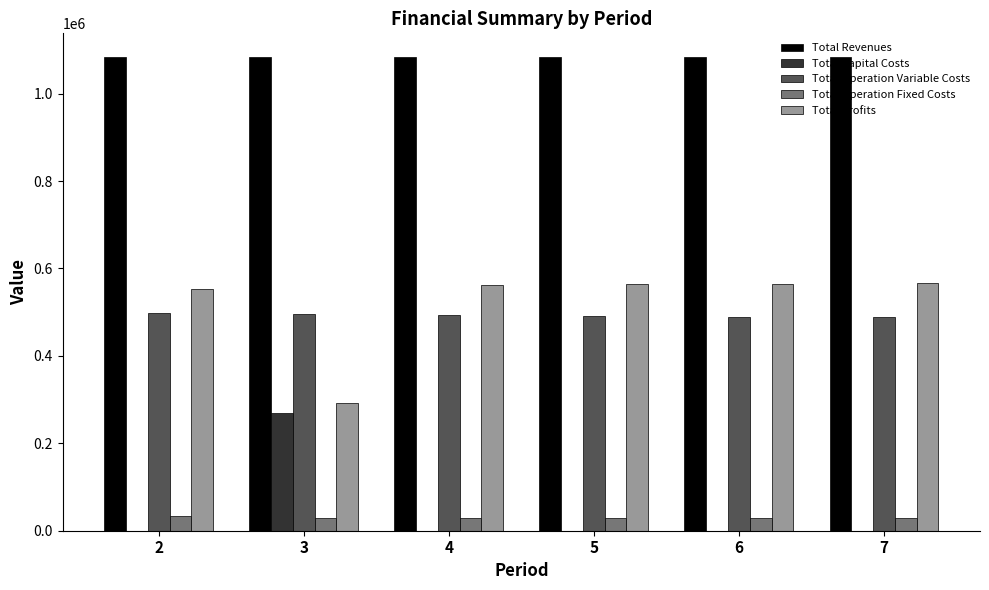

Which series has the largest total across all categories?

Total Revenues